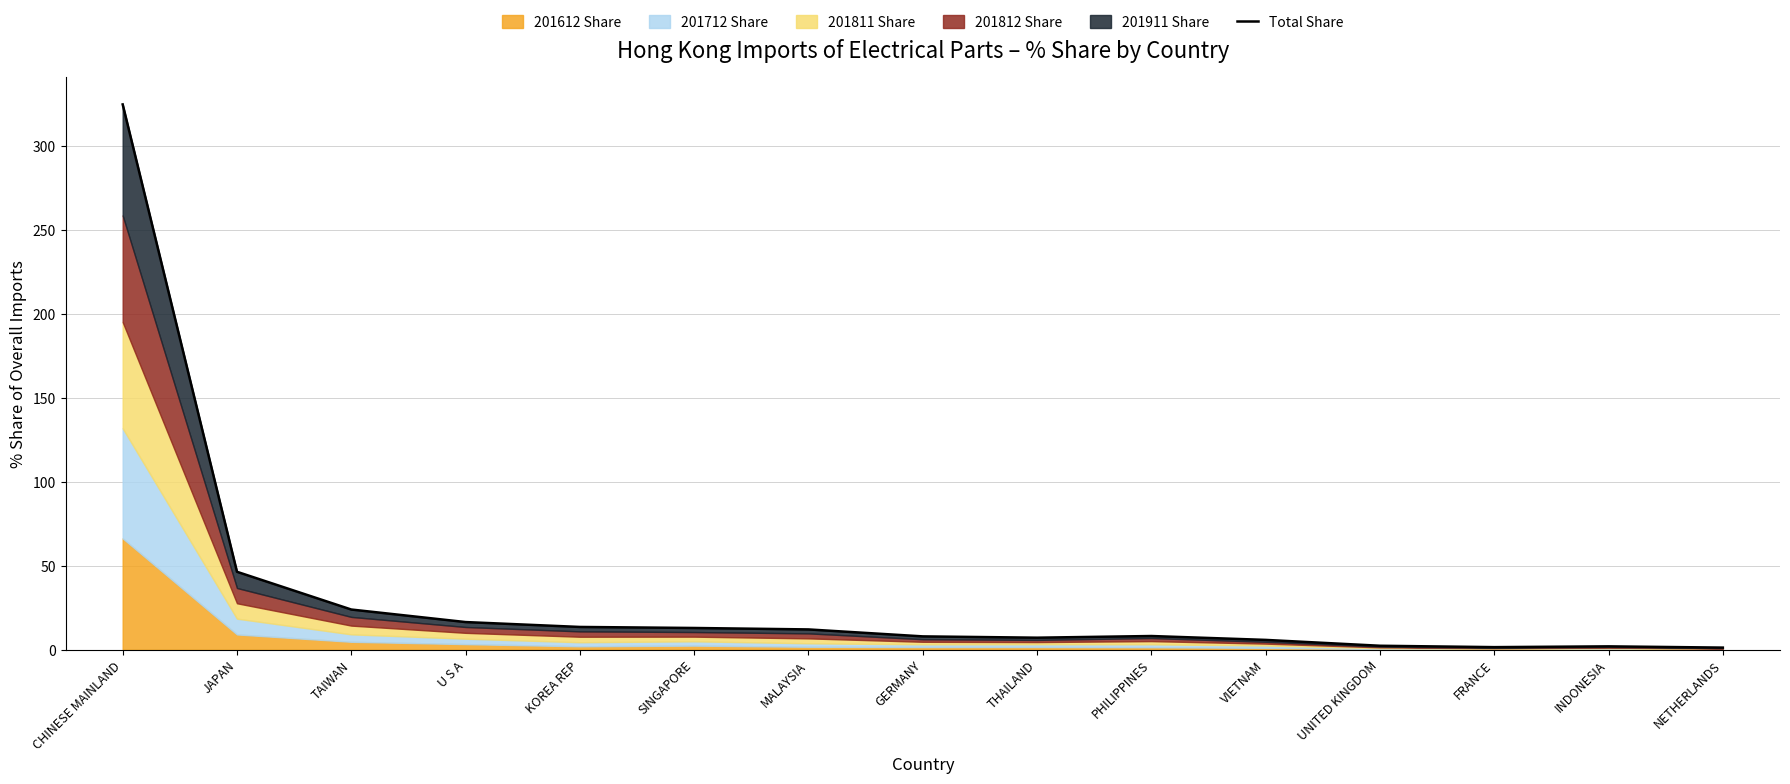

At which label is the value closest to 163?

JAPAN